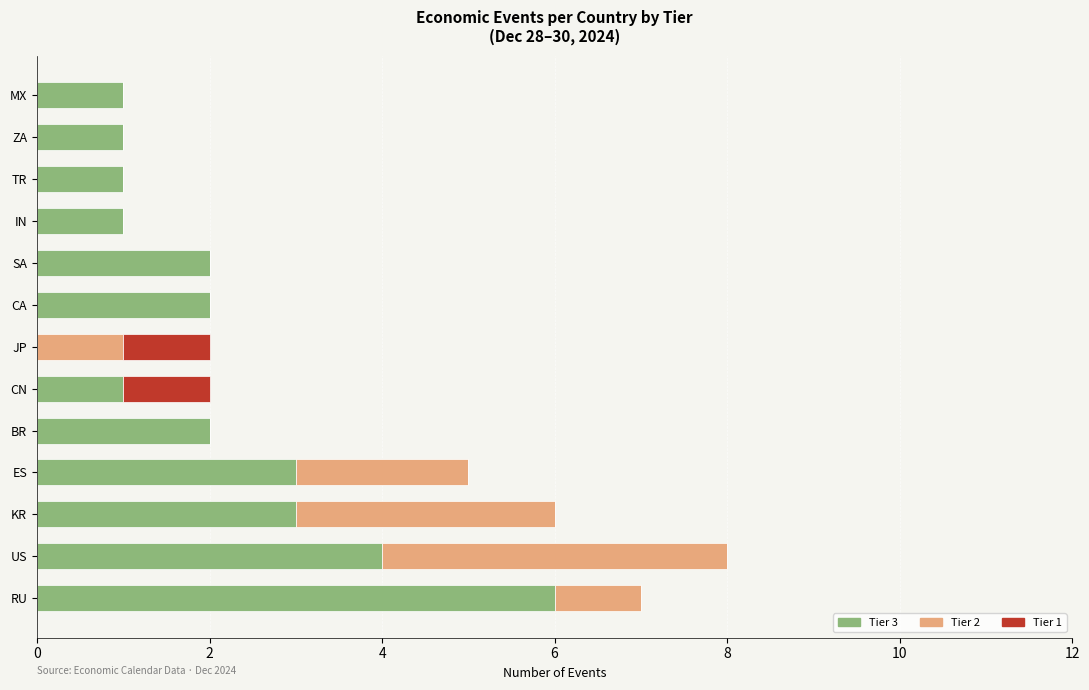

At which label does Tier 3 reach its peak?

RU